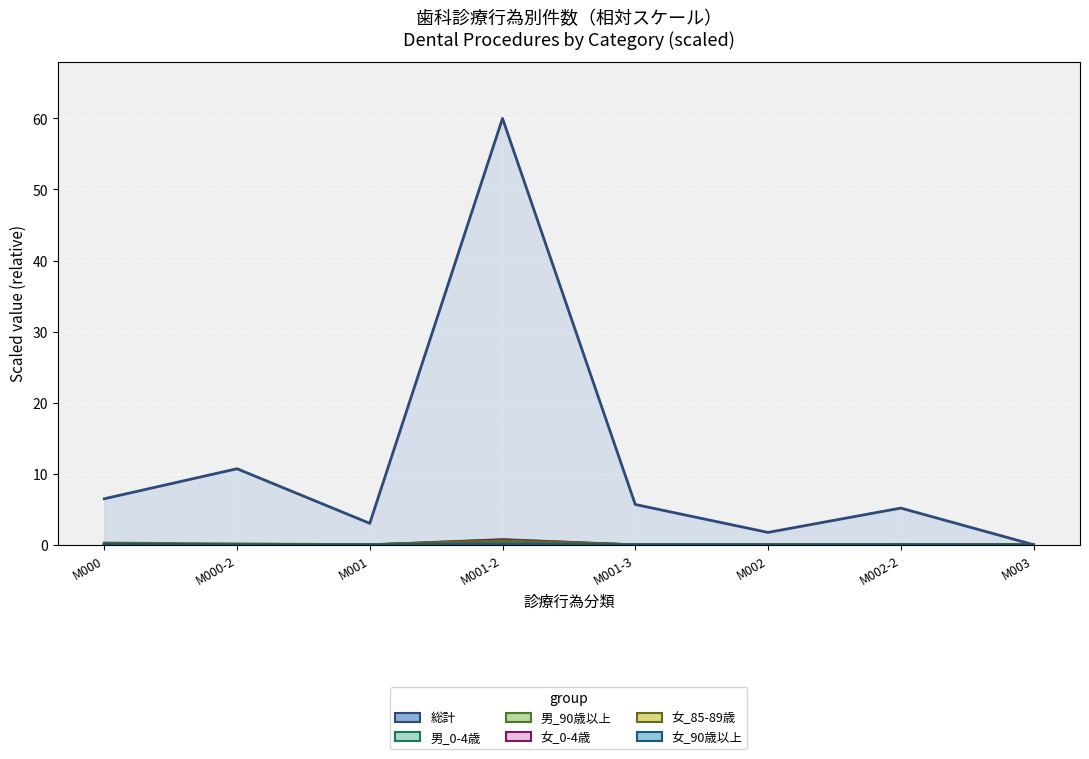

Where is 女_90歳以上_line nearest to the value 0?

M003